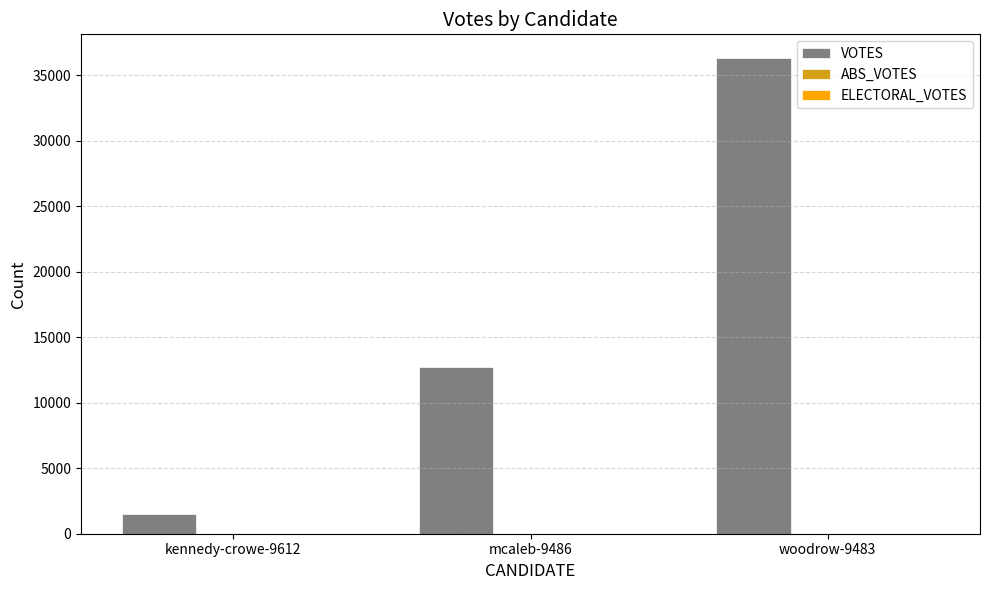

What is the change in value from kennedy-crowe-9612 to woodrow-9483?

+34794